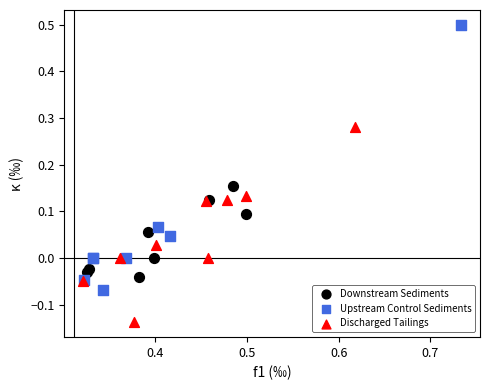

Which series contains the lowest Y value?

Discharged Tailings